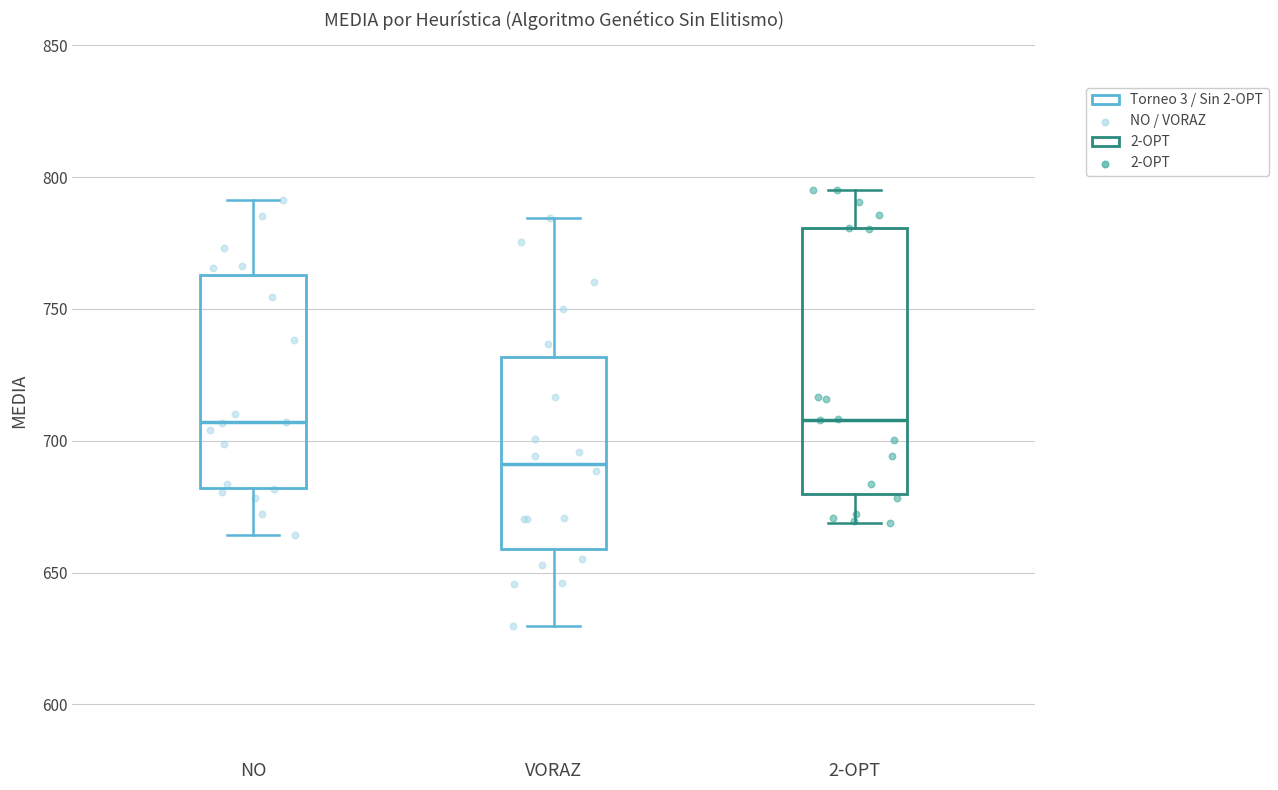

Reading left to right, read every box against the y-axis: the position of its median line, the range the box covers, and the ends of its whiskers. The values are not printed on the chart, so give them approximately, as read against the axis.

NO: median 705, box 680 to 765, whiskers 665 to 790
VORAZ: median 690, box 660 to 730, whiskers 630 to 785
2-OPT: median 710, box 680 to 780, whiskers 670 to 795